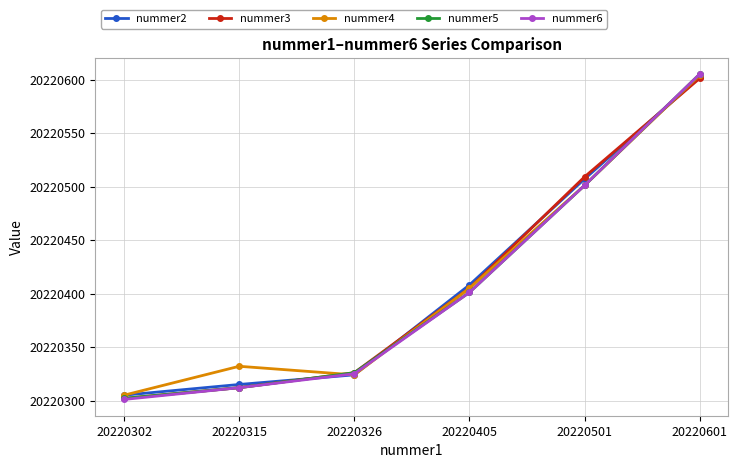

Reading left to right, extract all data points from this chart.

nummer2: 20220302=20220305	20220315=20220315	20220326=20220324	20220405=20220408	20220501=20220507	20220601=20220602
nummer3: 20220302=20220302	20220315=20220312	20220326=20220326	20220405=20220405	20220501=20220509	20220601=20220601
nummer4: 20220302=20220305	20220315=20220332	20220326=20220324	20220405=20220405	20220501=20220501	20220601=20220604
nummer5: 20220302=20220302	20220315=20220312	20220326=20220326	20220405=20220401	20220501=20220501	20220601=20220605
nummer6: 20220302=20220301	20220315=20220312	20220326=20220325	20220405=20220401	20220501=20220501	20220601=20220605